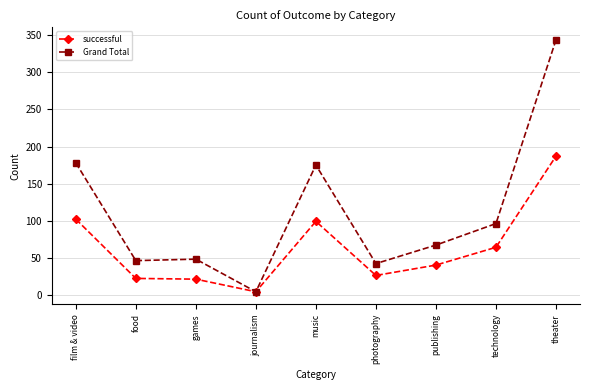

Read the successful value at publishing.

40